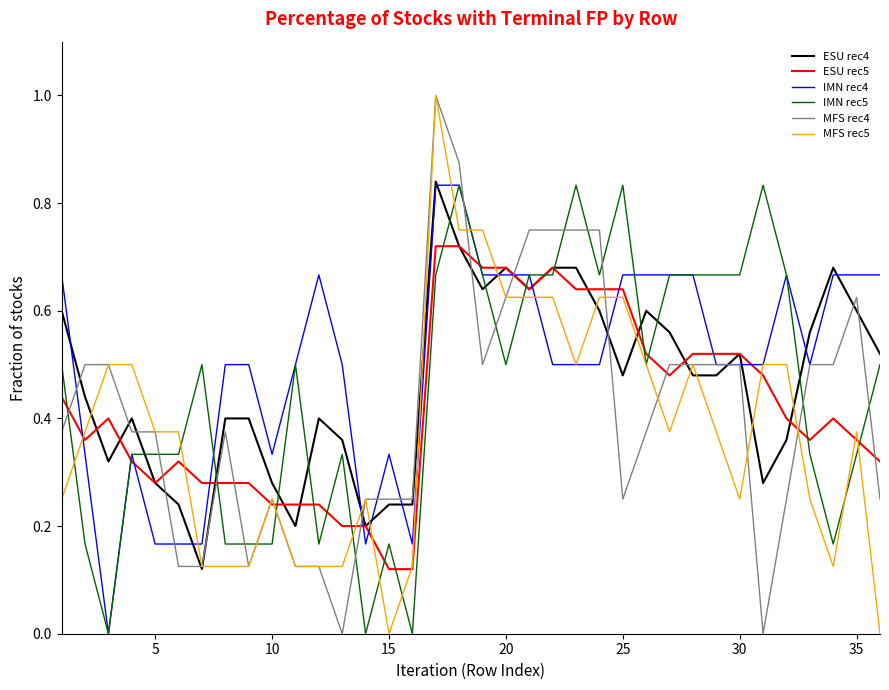

How many series are shown in this chart?

6